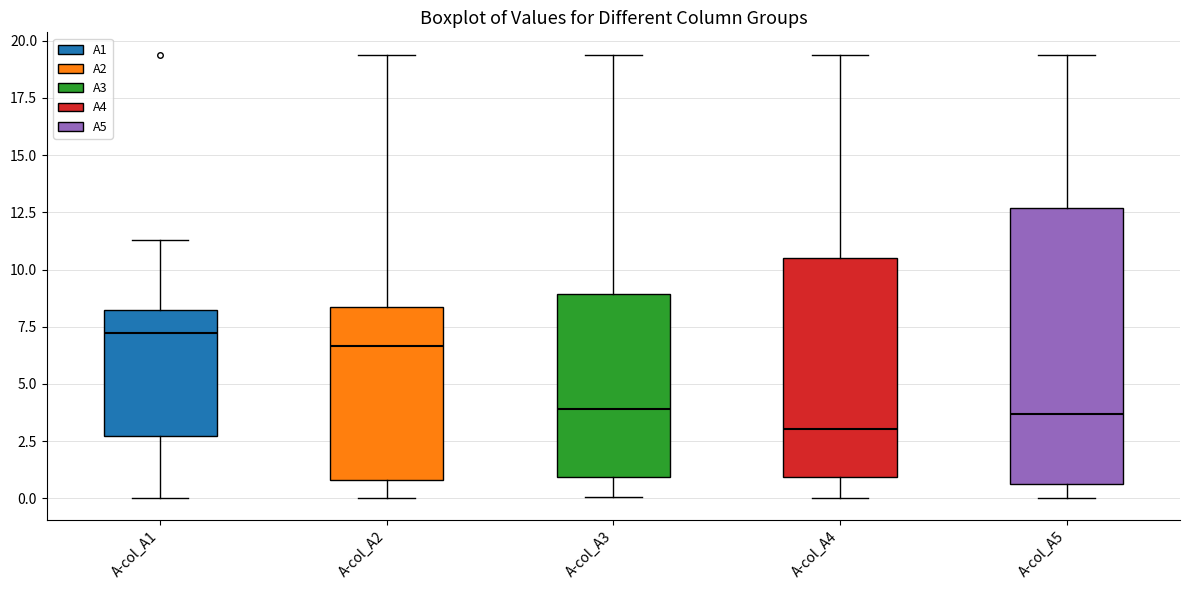

Reading left to right, read every box against the y-axis: the position of its median line, the range the box covers, and the ends of its whiskers. The values are not printed on the chart, so give them approximately, as read against the axis.

A-col_A1: median 7.0, box 2.5 to 8.0, whiskers 0.0 to 11.5
A-col_A2: median 6.5, box 1.0 to 8.5, whiskers 0.0 to 19.5
A-col_A3: median 4.0, box 1.0 to 9.0, whiskers 0.0 to 19.5
A-col_A4: median 3.0, box 1.0 to 10.5, whiskers 0.0 to 19.5
A-col_A5: median 3.5, box 0.5 to 12.5, whiskers 0.0 to 19.5